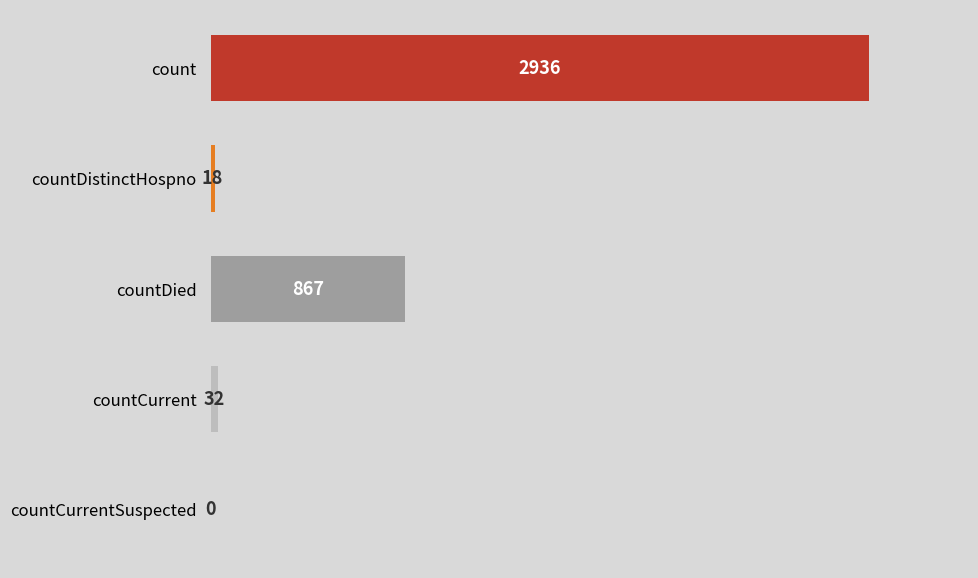

Are the bars horizontal?

Yes